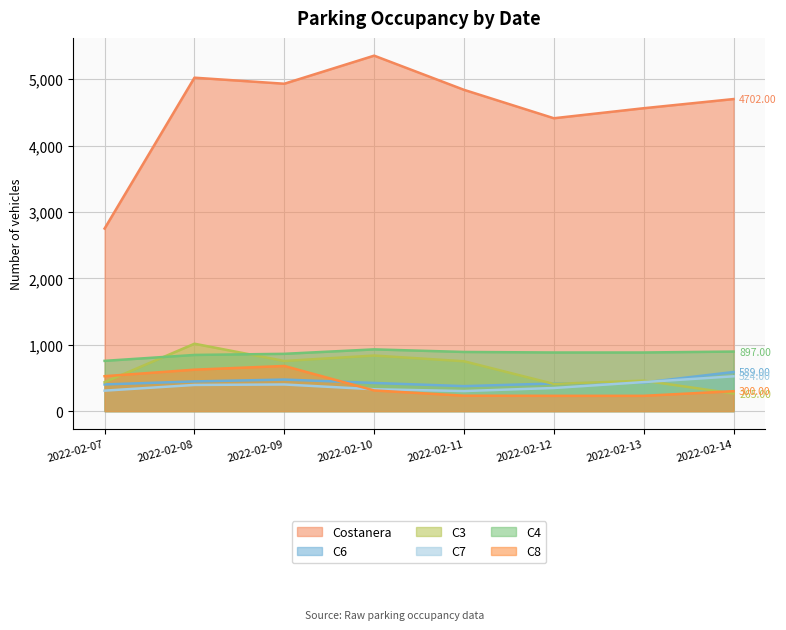

What are all the series names shown in the legend?

Costanera, C6, C3, C7, C4, C8